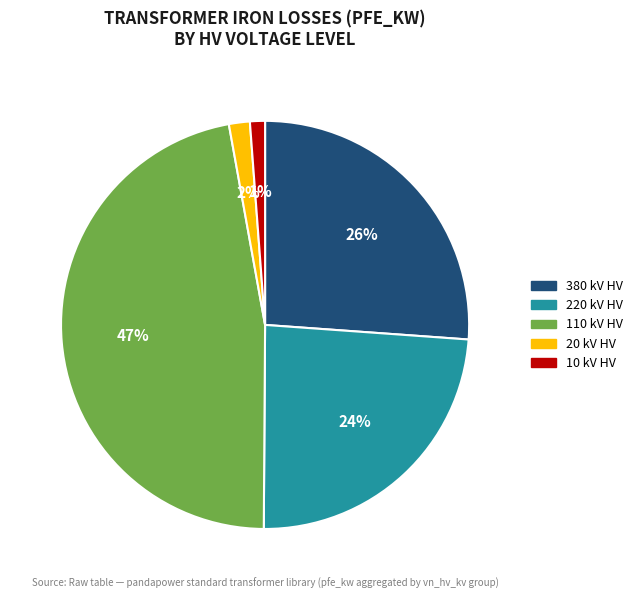

Combined, do 110 and 380 account for over 50%?

Yes